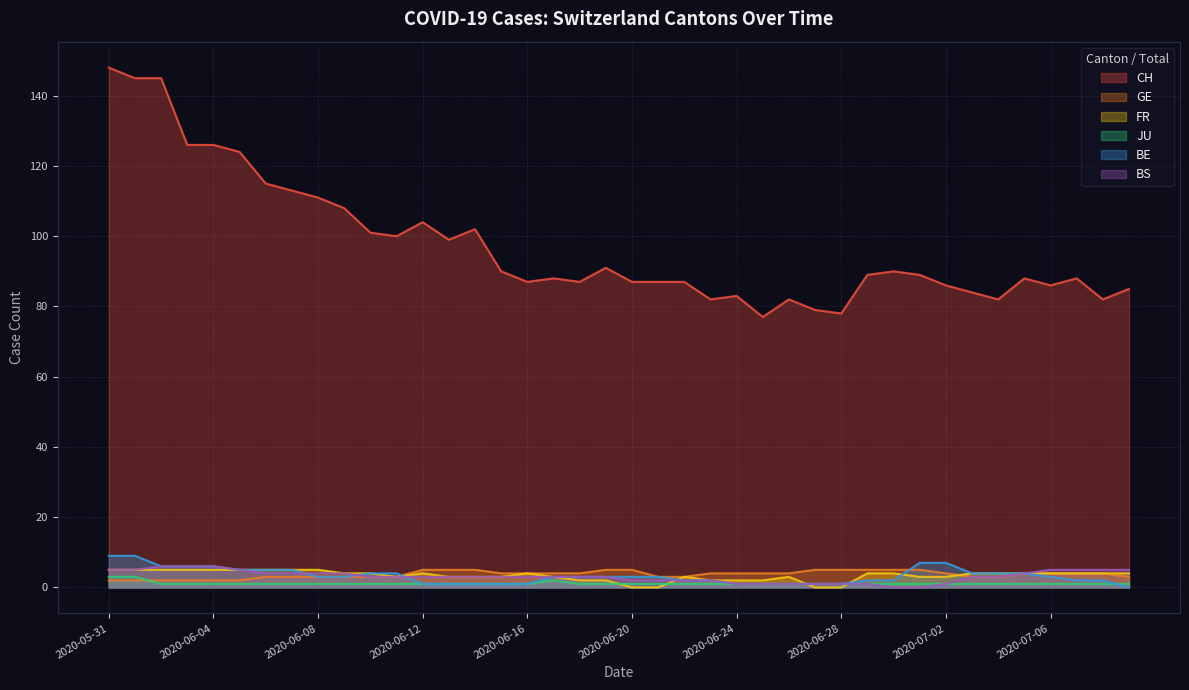

Is it true that CH equals 100 at 2020-06-11?

True